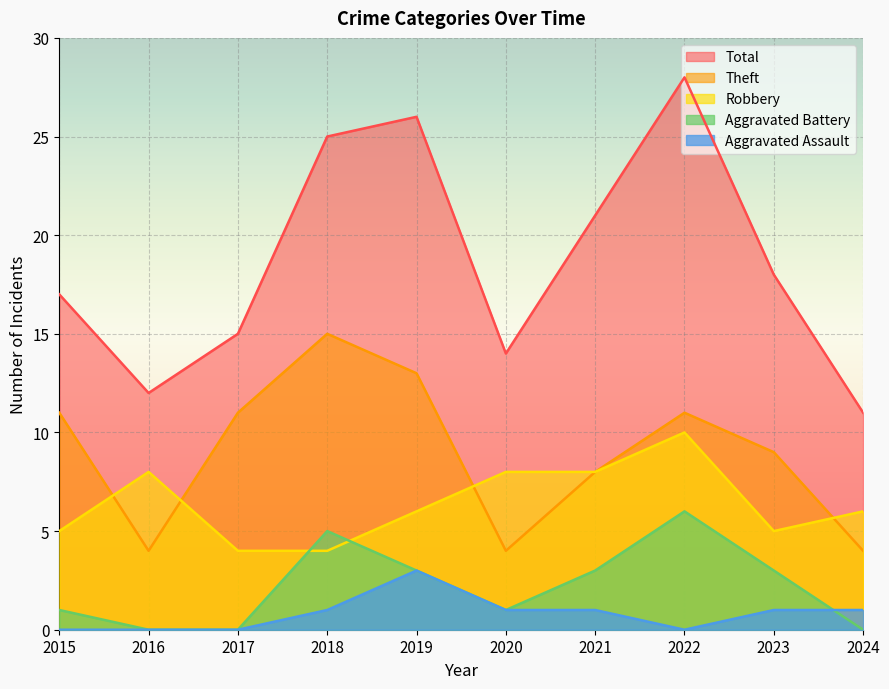

True or false: Total and Theft intersect in this chart.

False